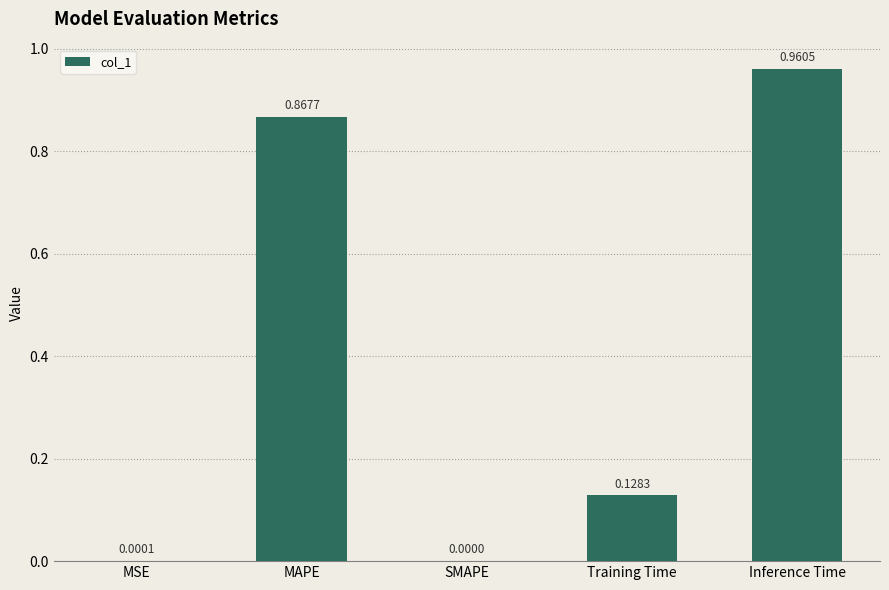

Where is the data nearest to the value 0?

SMAPE